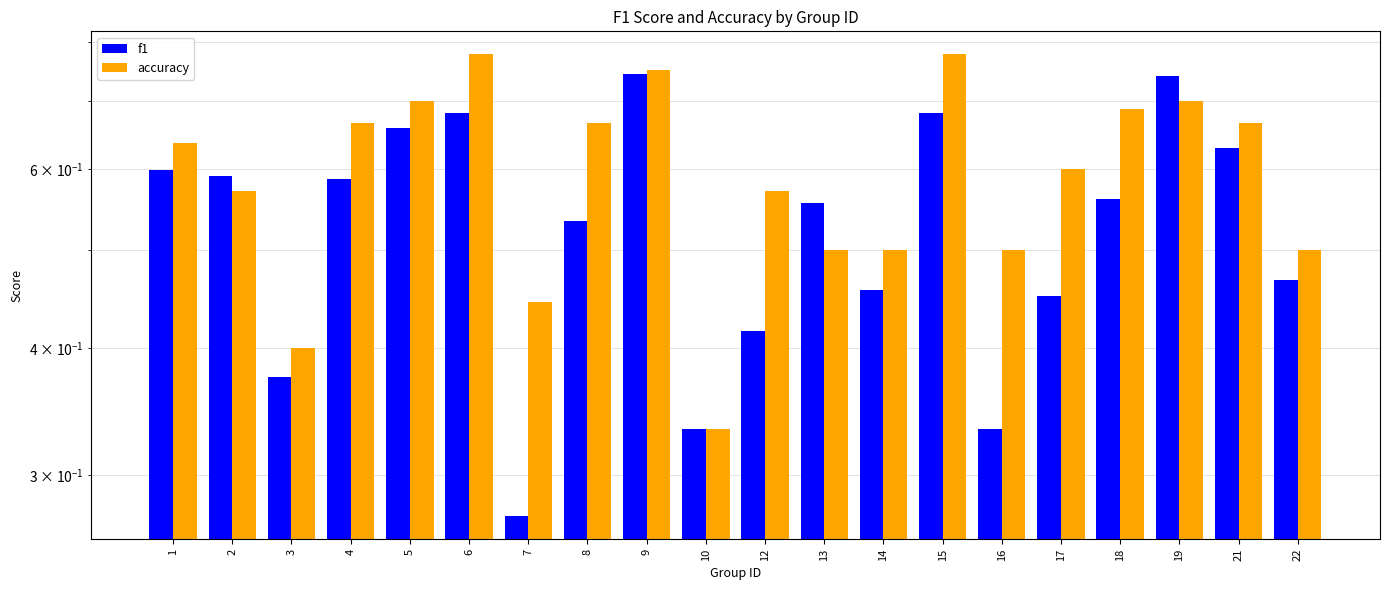

What are all the series names shown in the legend?

f1, accuracy